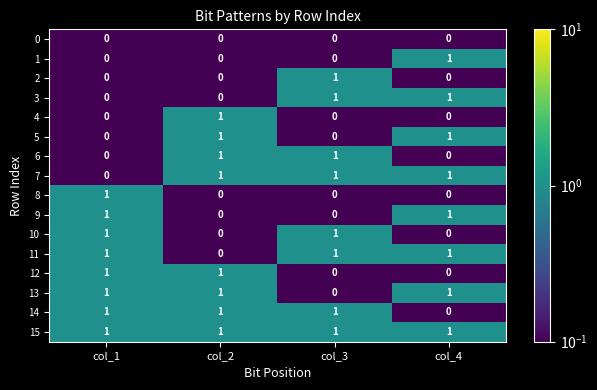

True or false: 12 has a value of 0 at col_4.

True